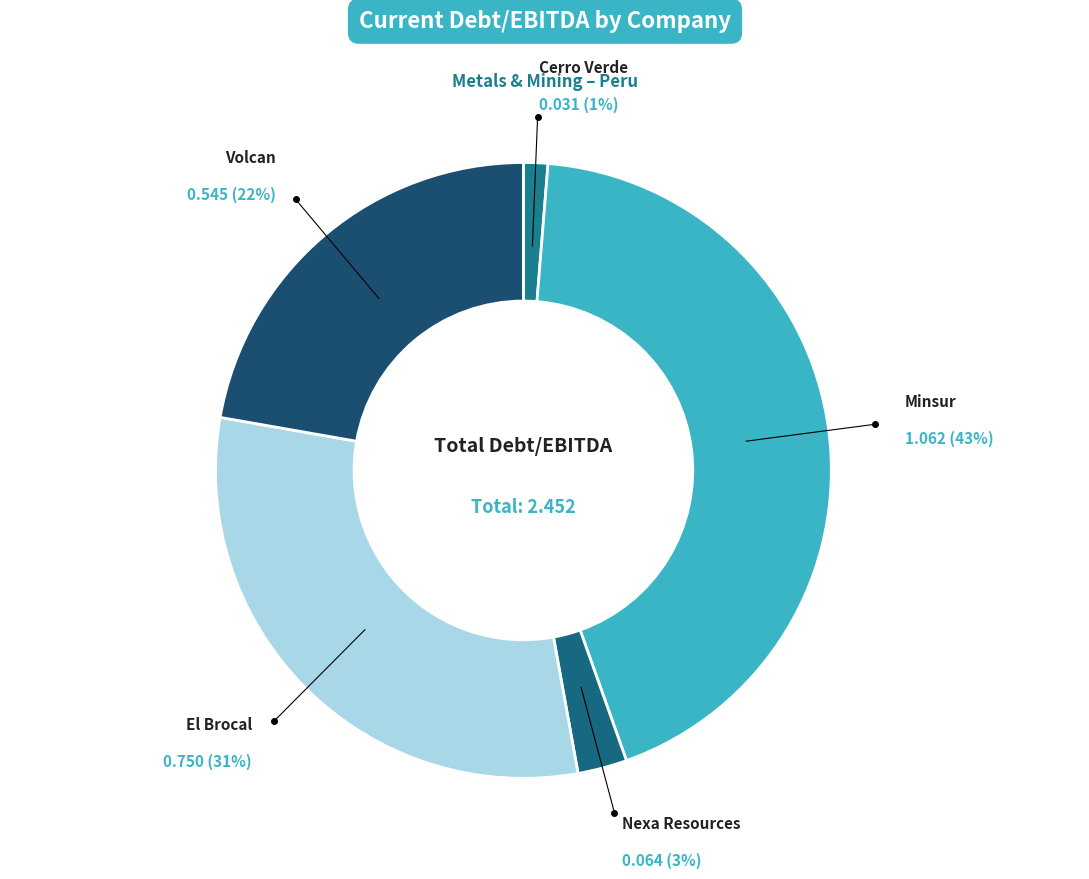

Rank the categories by value from lowest to highest.

Cerro Verde, Nexa Resources, Volcan, El Brocal, Minsur